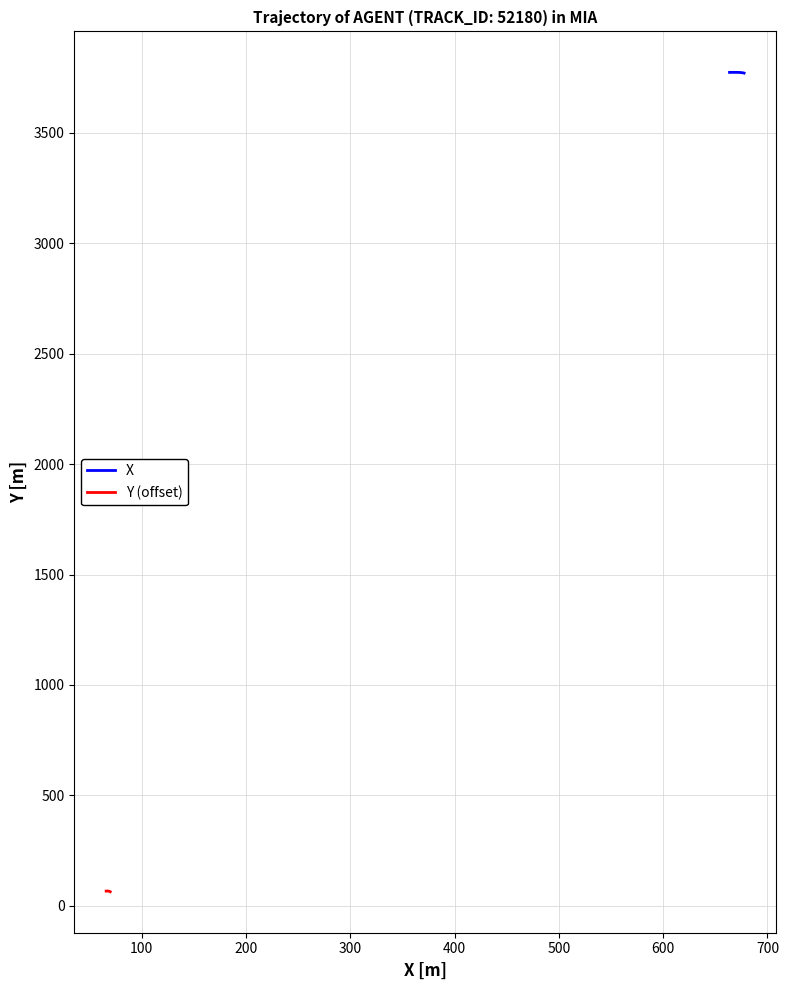

What is the average value of the Y (offset) series?

66.2